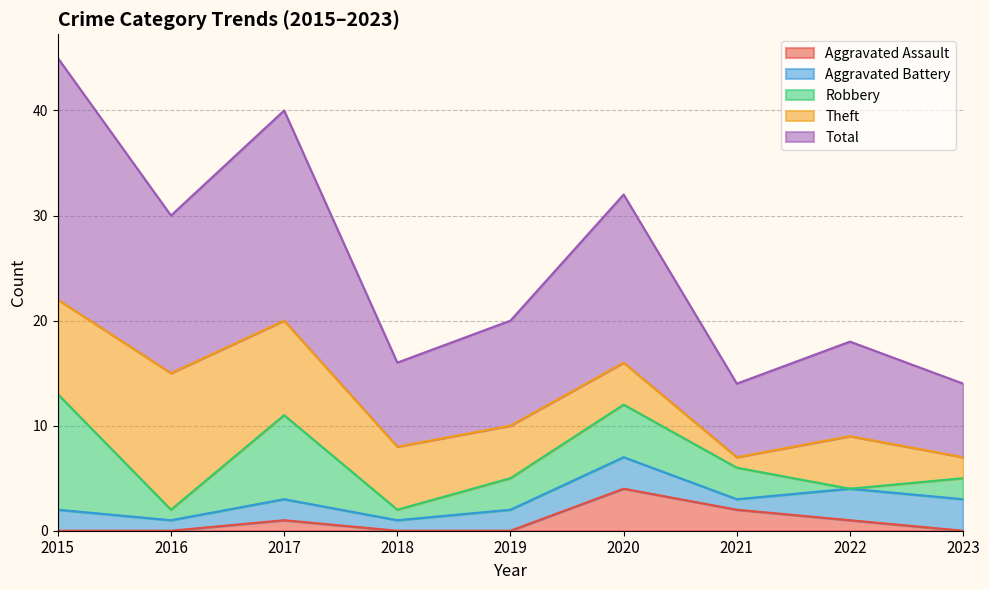

True or false: Total and Aggravated Battery cross at least once.

False